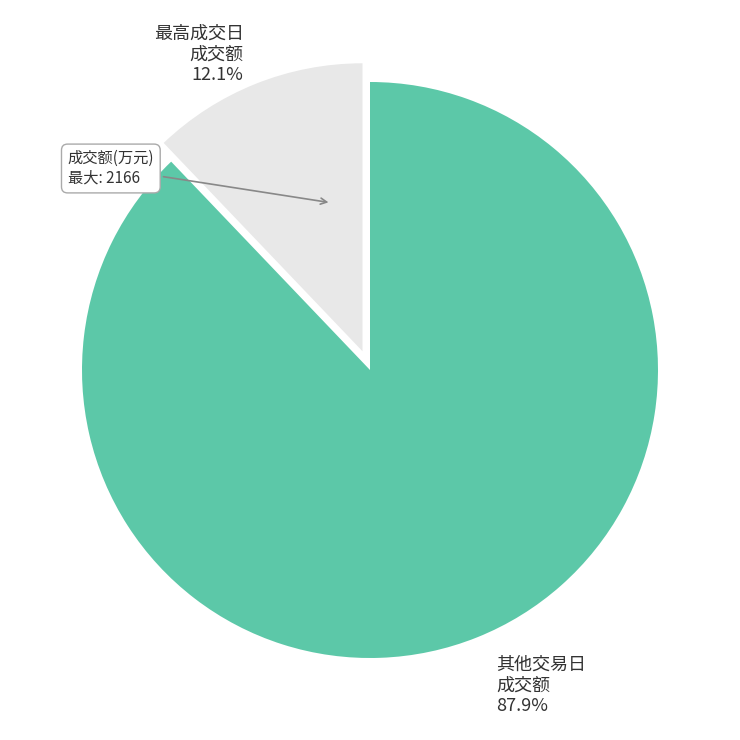

Is there any slice that represents more than half of the pie?

Yes